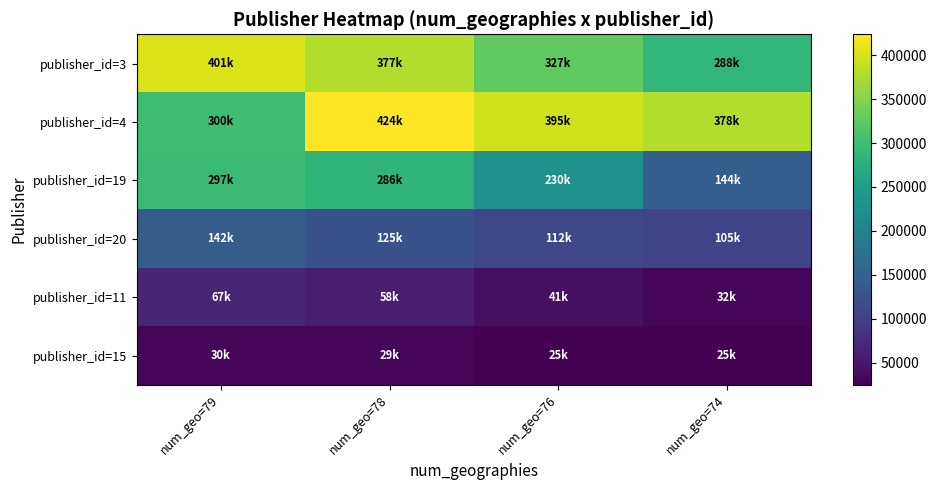

List the series in order of their peak value, lowest first.

publisher_id=15, publisher_id=11, publisher_id=20, publisher_id=19, publisher_id=3, publisher_id=4